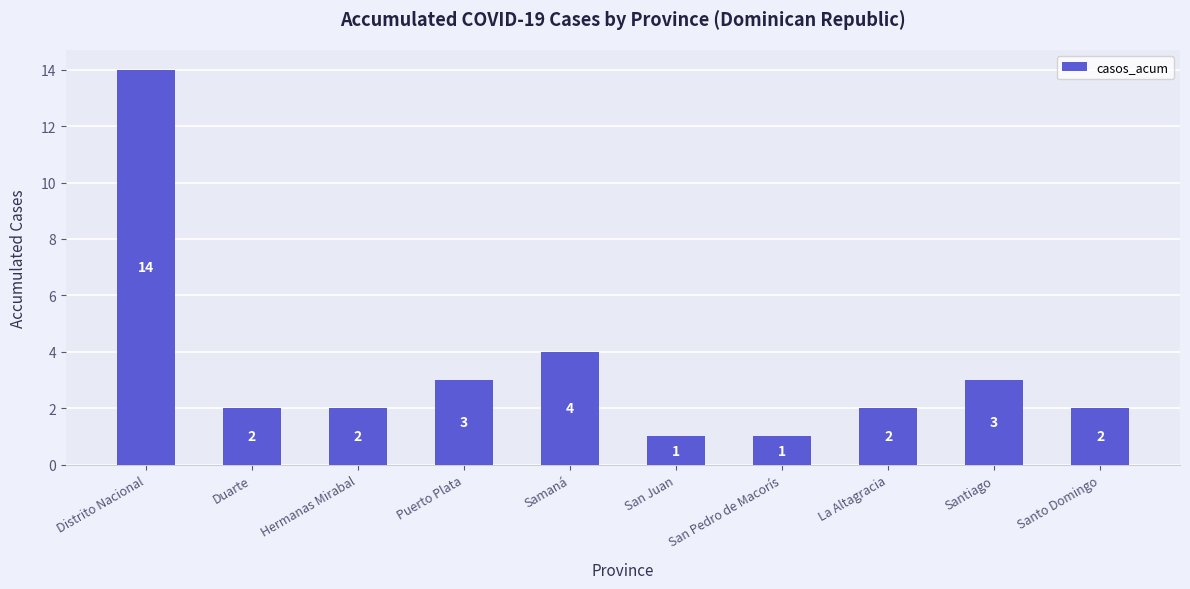

Reading left to right, list all the values displayed in this chart.

14	2	2	3	4	1	1	2	3	2